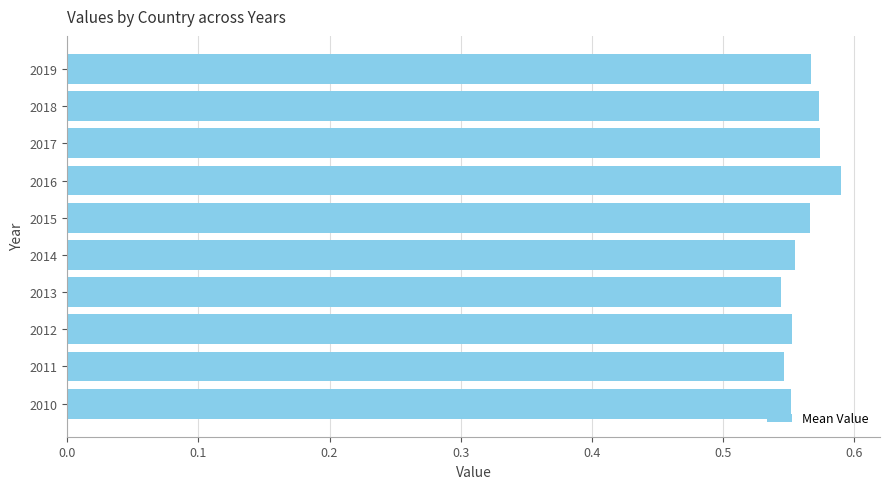

Between 2016 and 2017, which is larger?

2016